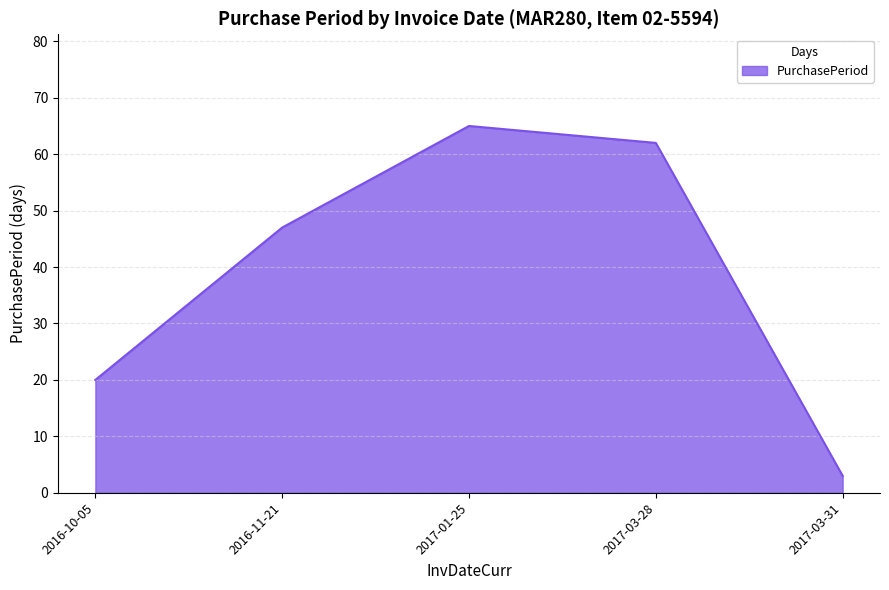

Reading right to left, what are all the values shown in this chart?

3	62	65	47	20